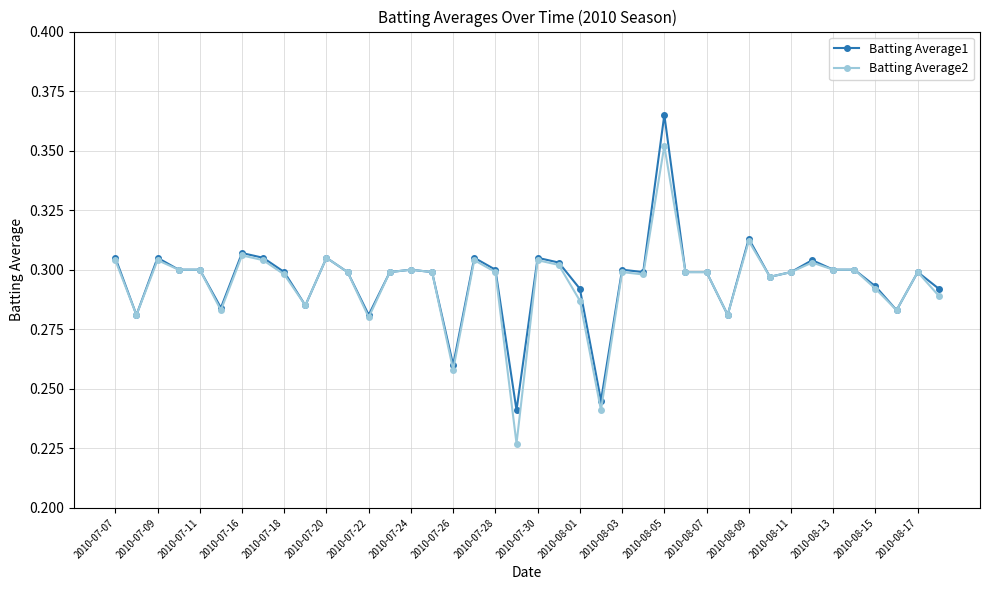

At how many categories does at least one series exceed 0?

40